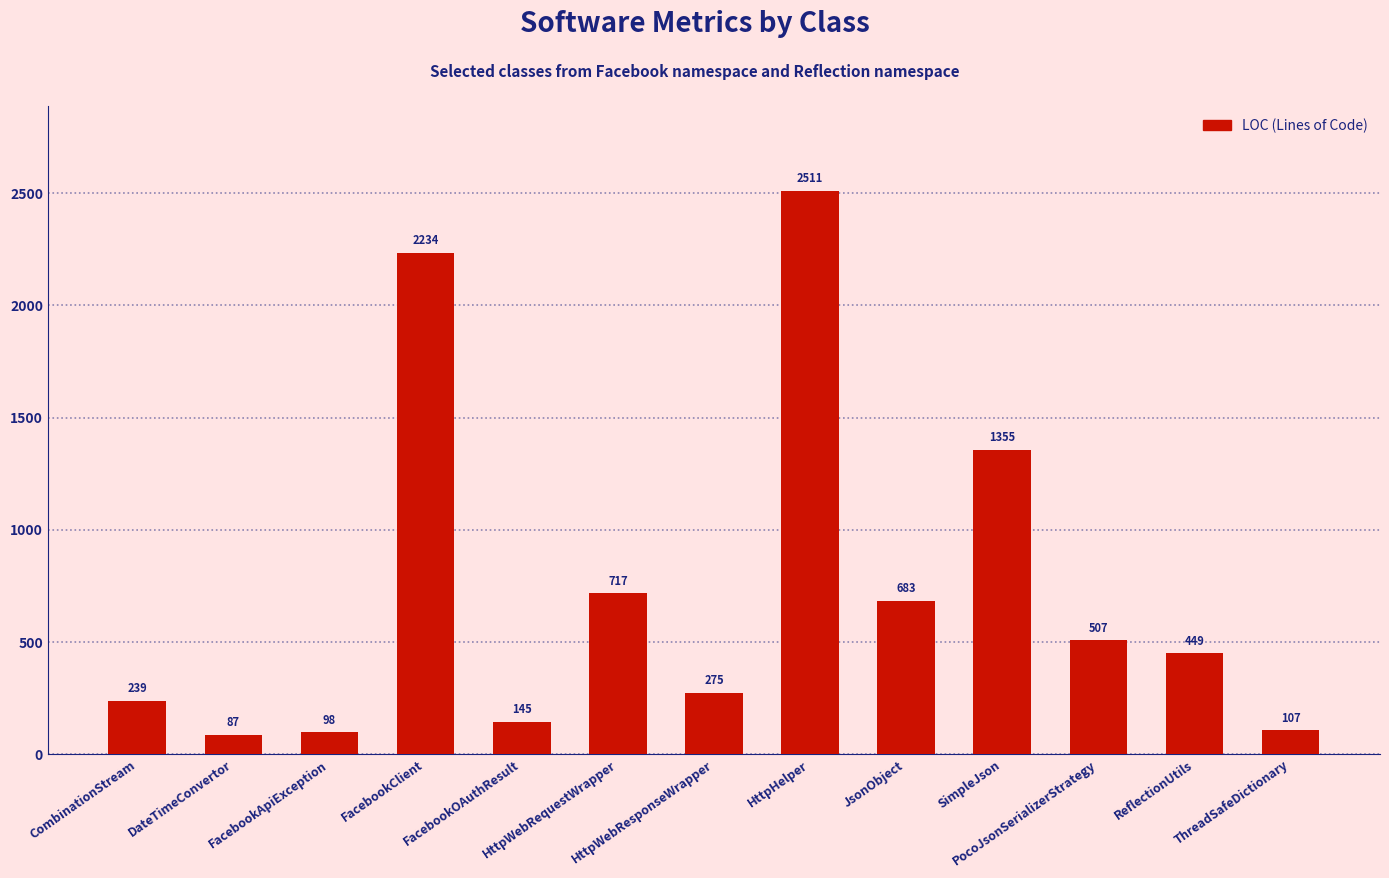

Rank the categories by value from lowest to highest.

DateTimeConvertor, FacebookApiException, ThreadSafeDictionary, FacebookOAuthResult, CombinationStream, HttpWebResponseWrapper, ReflectionUtils, PocoJsonSerializerStrategy, JsonObject, HttpWebRequestWrapper, SimpleJson, FacebookClient, HttpHelper